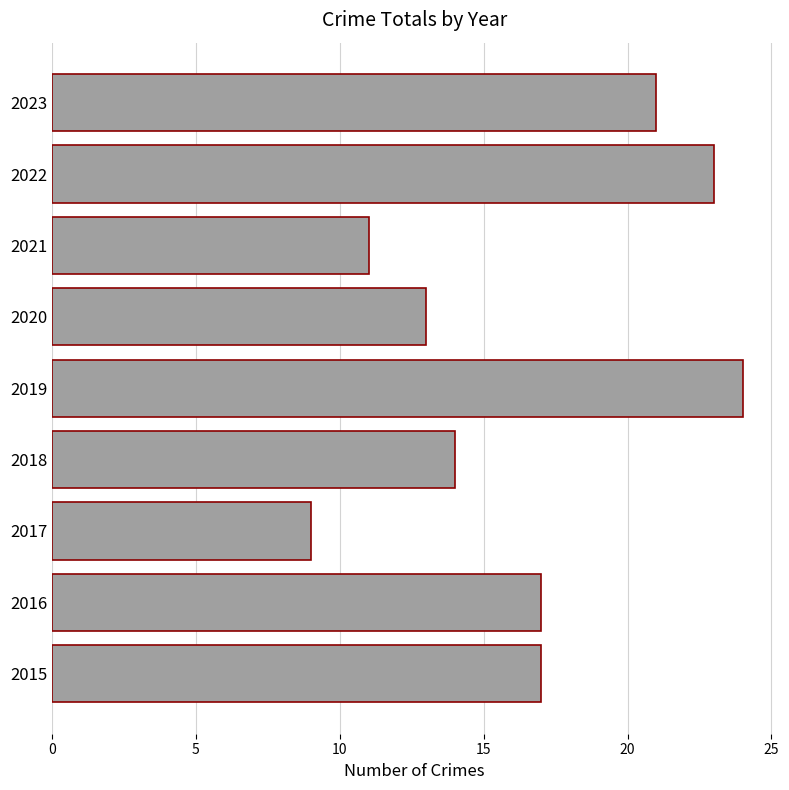

What is the sum of all values?

149